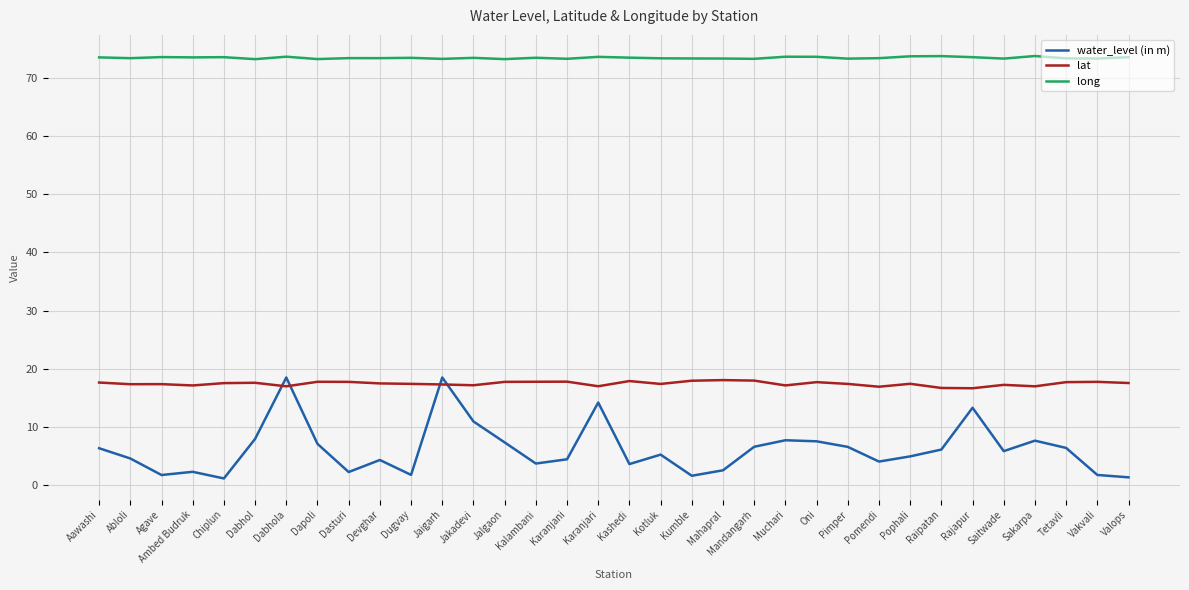

What is the greatest value displayed?

73.7